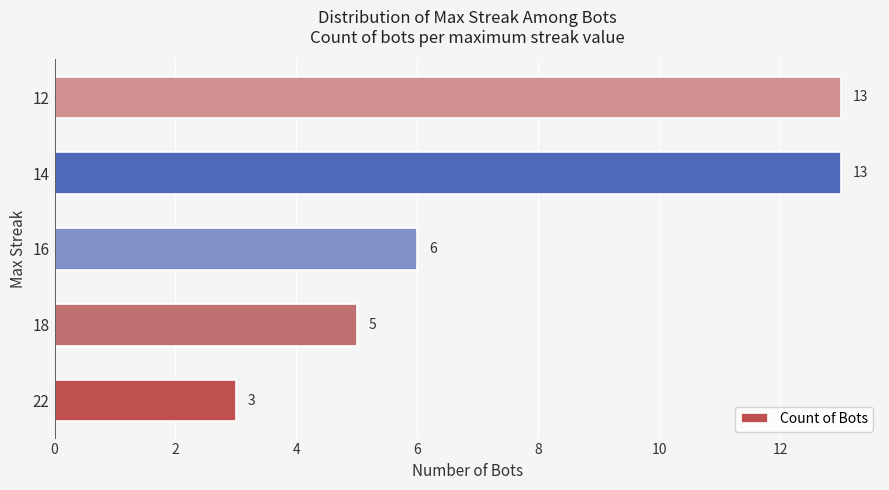

True or false: the data shows 8 at 14.

False